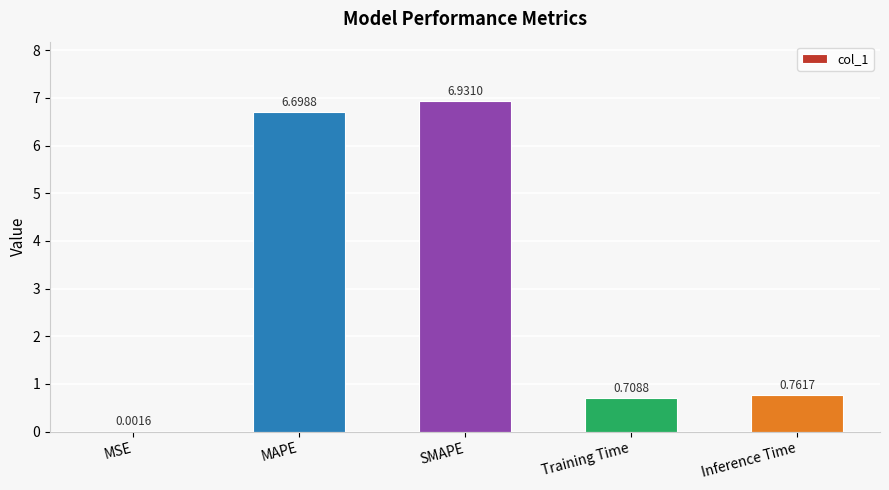

At which category does the chart reach its peak across all series?

SMAPE